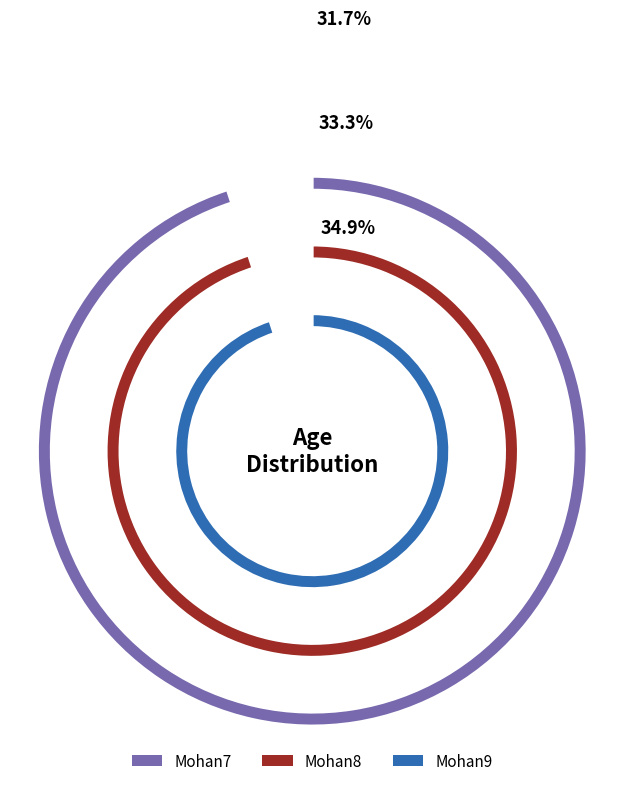

Which category has the smallest portion of the pie?

Mohan7